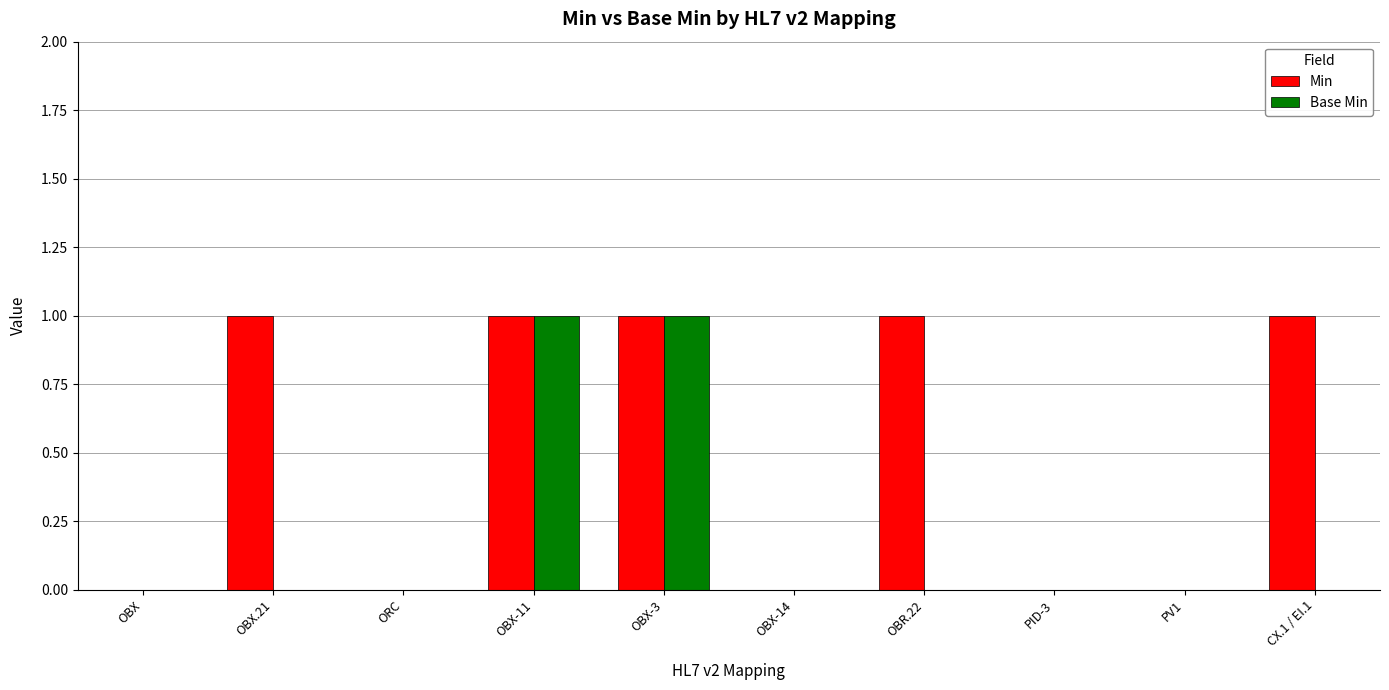

The value of Base Min at OBX-11 is 1. True or false?

True